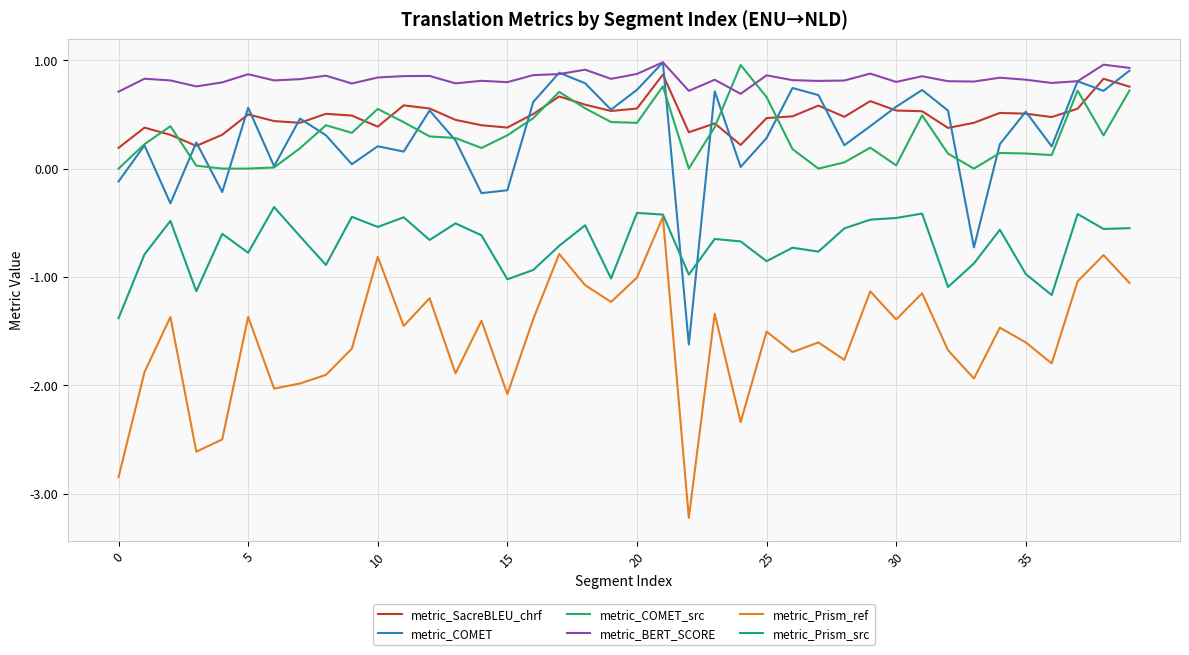

What is the minimum value shown in the chart?

-3.2